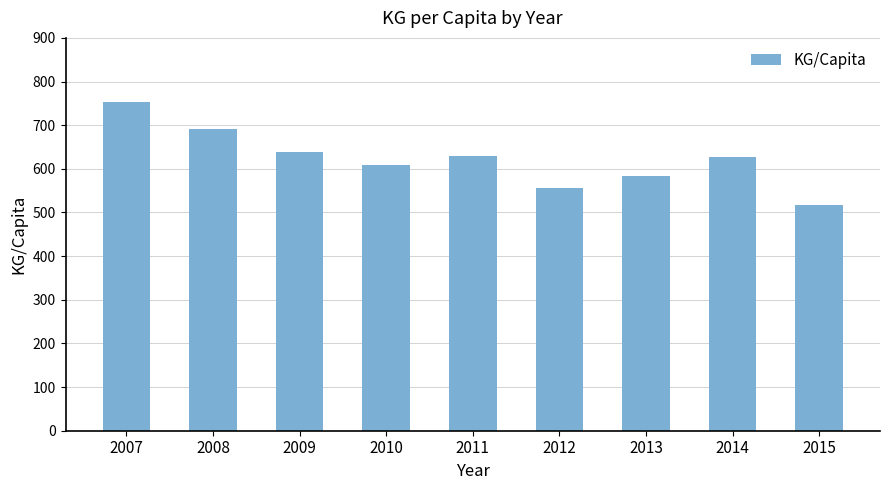

How many values are below 627?

4